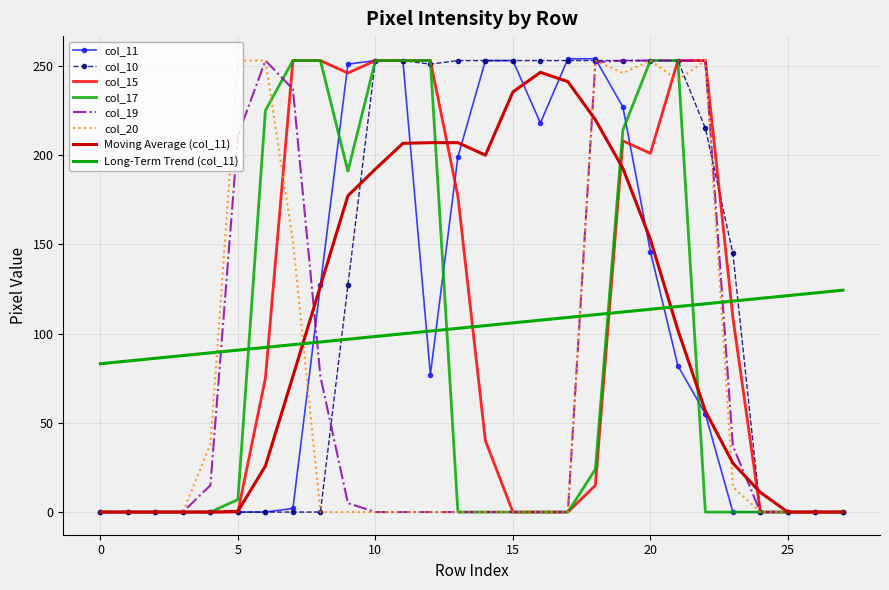

Reading right to left, extract all data points from this chart.

col_11: 27=0	26=0	25=0	24=0	23=0	22=55	21=82	20=146	19=227	18=254	17=254	16=218	15=253	14=253	13=199	12=77	11=253	10=253	9=251	8=127	7=2	6=0	5=0	4=0	3=0	2=0	1=0	0=0
col_10: 27=0	26=0	25=0	24=0	23=145	22=215	21=253	20=253	19=253	18=253	17=253	16=253	15=253	14=253	13=253	12=251	11=253	10=253	9=127	8=0	7=0	6=0	5=0	4=0	3=0	2=0	1=0	0=0
col_15: 27=0	26=0	25=0	24=0	23=109	22=253	21=253	20=201	19=208	18=15	17=0	16=0	15=0	14=40	13=177	12=253	11=253	10=253	9=246	8=253	7=253	6=75	5=0	4=0	3=0	2=0	1=0	0=0
col_17: 27=0	26=0	25=0	24=0	23=0	22=0	21=253	20=253	19=214	18=24	17=0	16=0	15=0	14=0	13=0	12=253	11=253	10=253	9=191	8=253	7=253	6=225	5=7	4=0	3=0	2=0	1=0	0=0
col_19: 27=0	26=0	25=0	24=0	23=37	22=253	21=253	20=253	19=253	18=252	17=0	16=0	15=0	14=0	13=0	12=0	11=0	10=0	9=5	8=76	7=237	6=253	5=211	4=15	3=0	2=0	1=0	0=0
col_20: 27=0	26=0	25=0	24=0	23=14	22=253	21=242	20=253	19=246	18=253	17=0	16=0	15=0	14=0	13=0	12=0	11=0	10=0	9=0	8=0	7=152	6=253	5=253	4=38	3=0	2=0	1=0	0=0